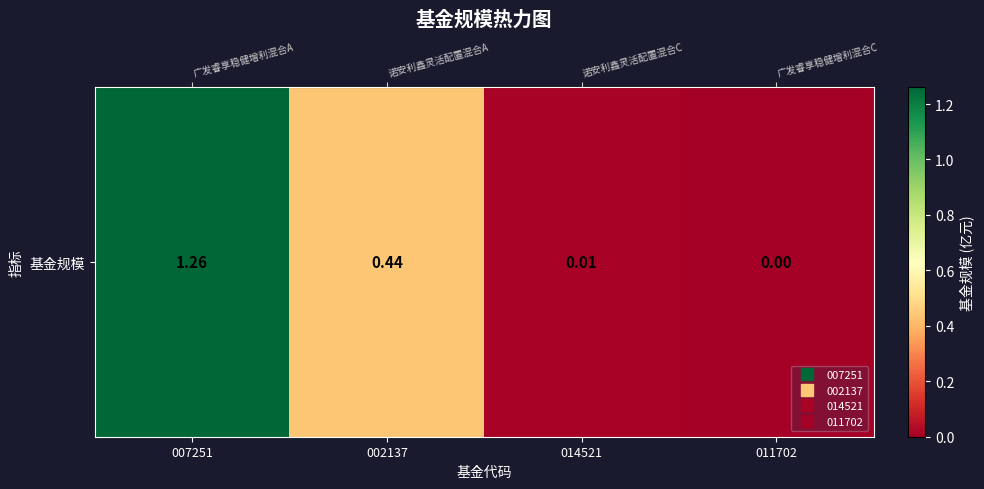

List the labels in order of value, largest first.

007251, 002137, 014521, 011702